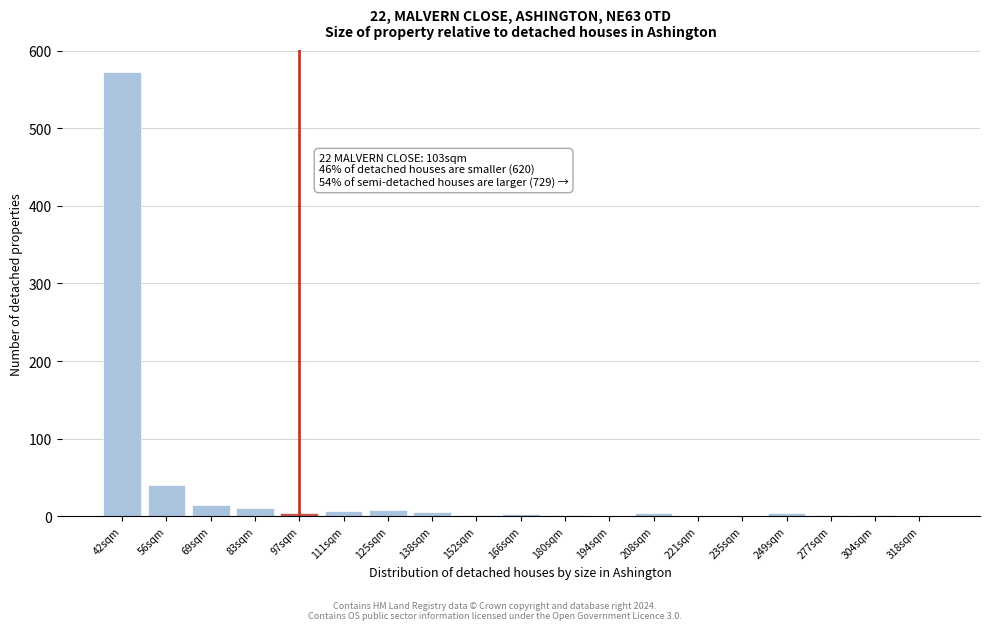

What is the maximum value shown in the chart?

572